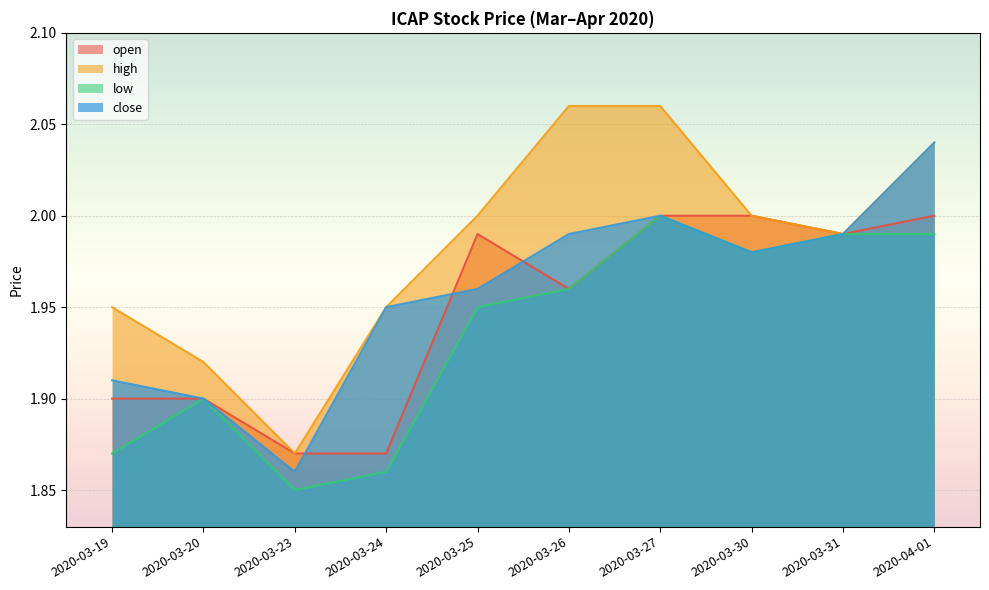

What are all the series names shown in the legend?

open, high, low, close